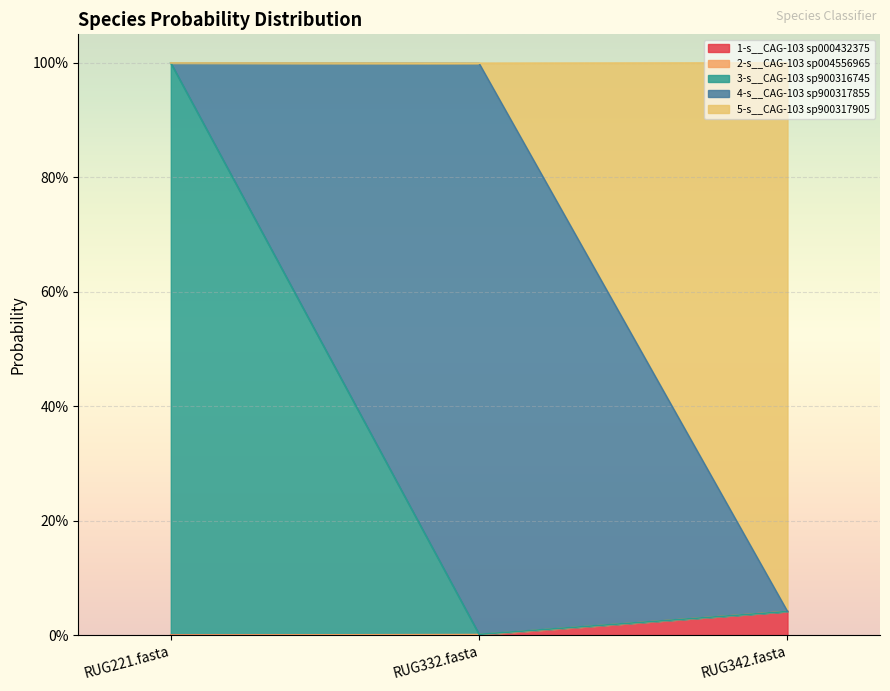

What is the label of the 3rd point from the right?

RUG221.fasta